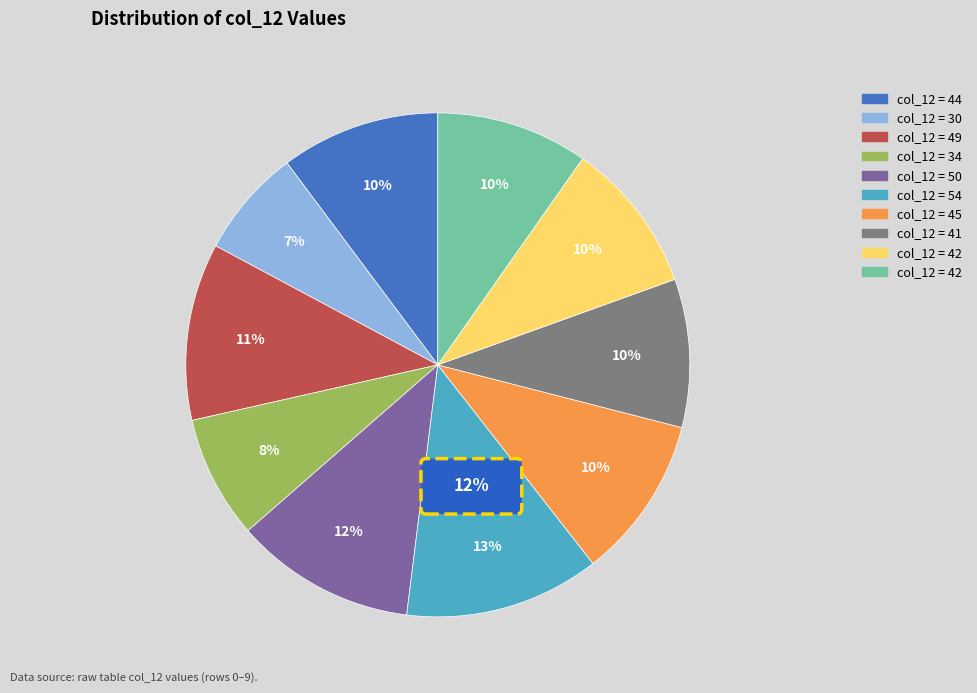

Does 34 represent more than half of the total?

No